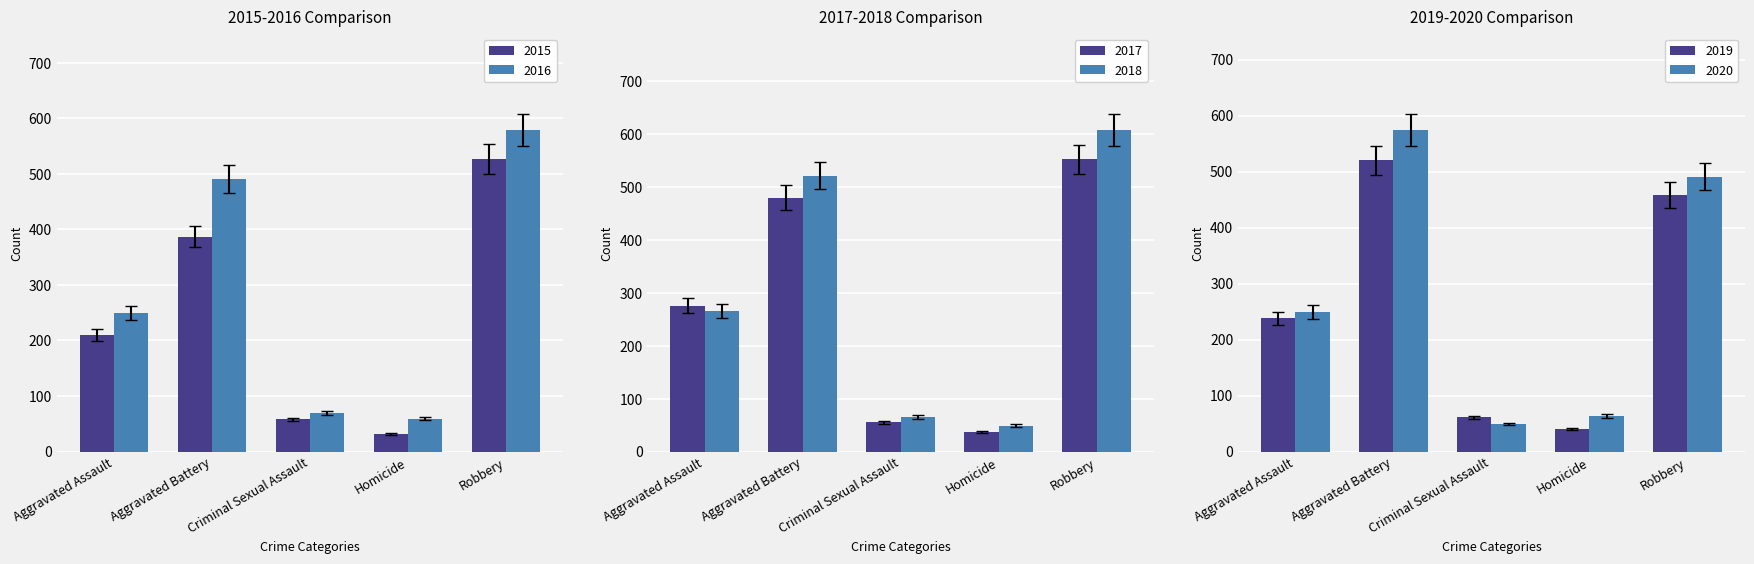

Where is 2015 nearest to the value 293?

Aggravated Assault